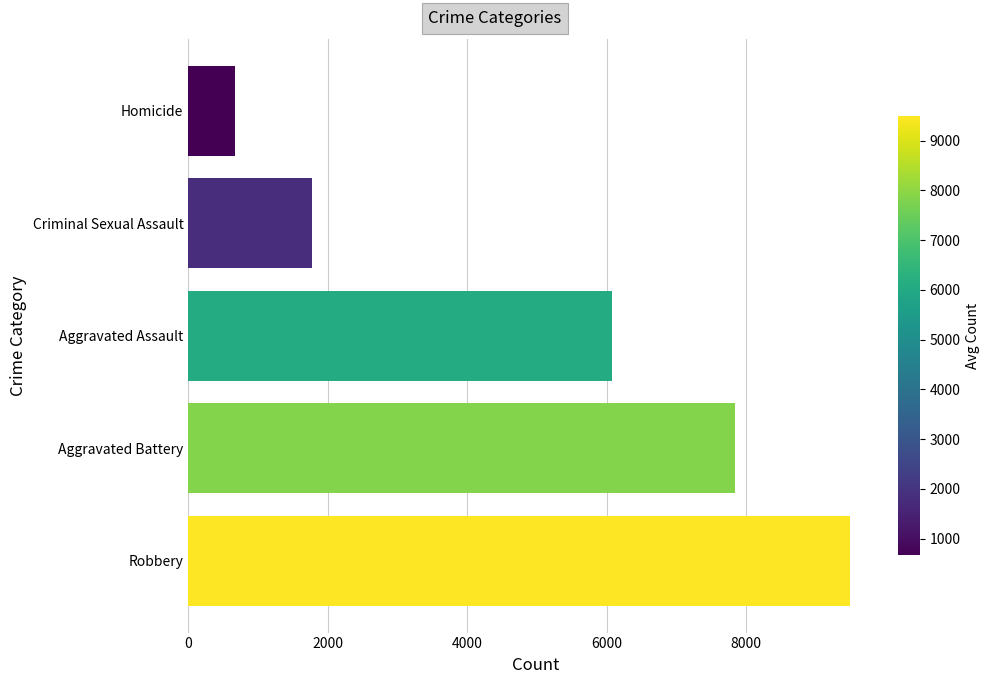

Where is the data nearest to the value 5077?

Aggravated Assault